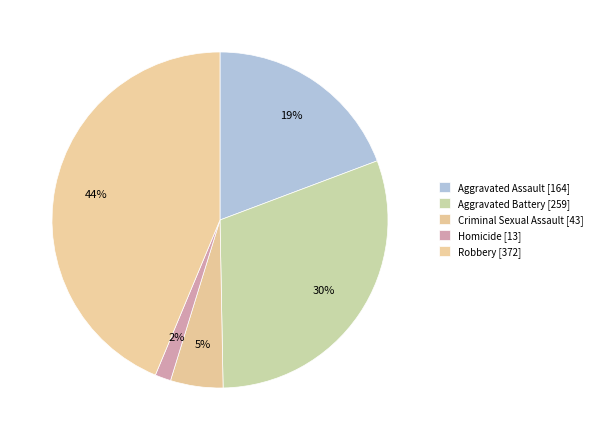

Count the number of slices in the pie.

5